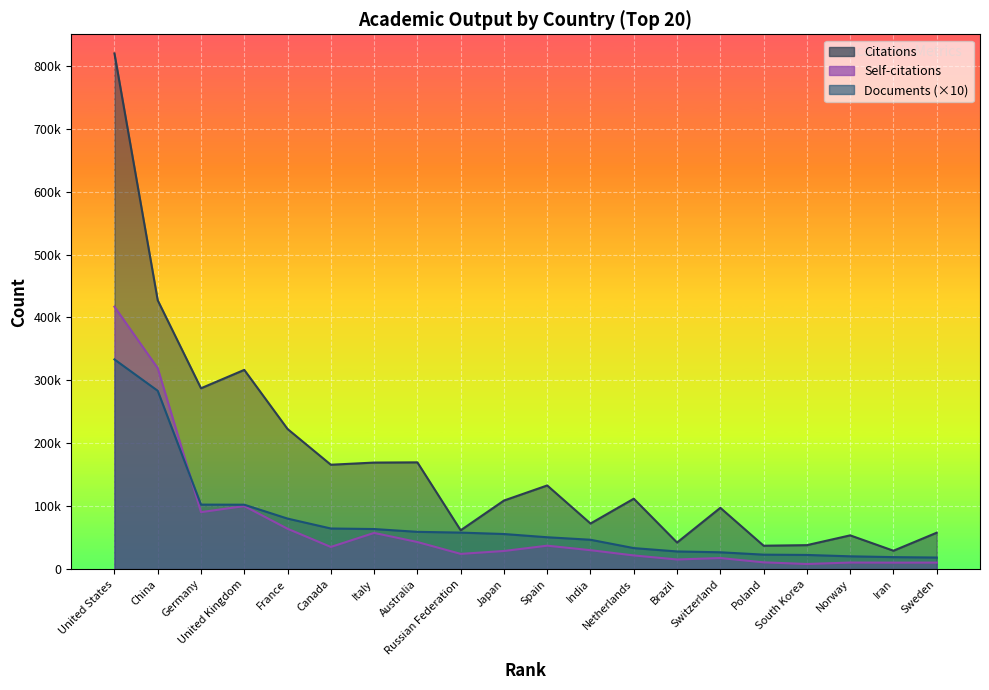

What position from the right is Russian Federation?

12